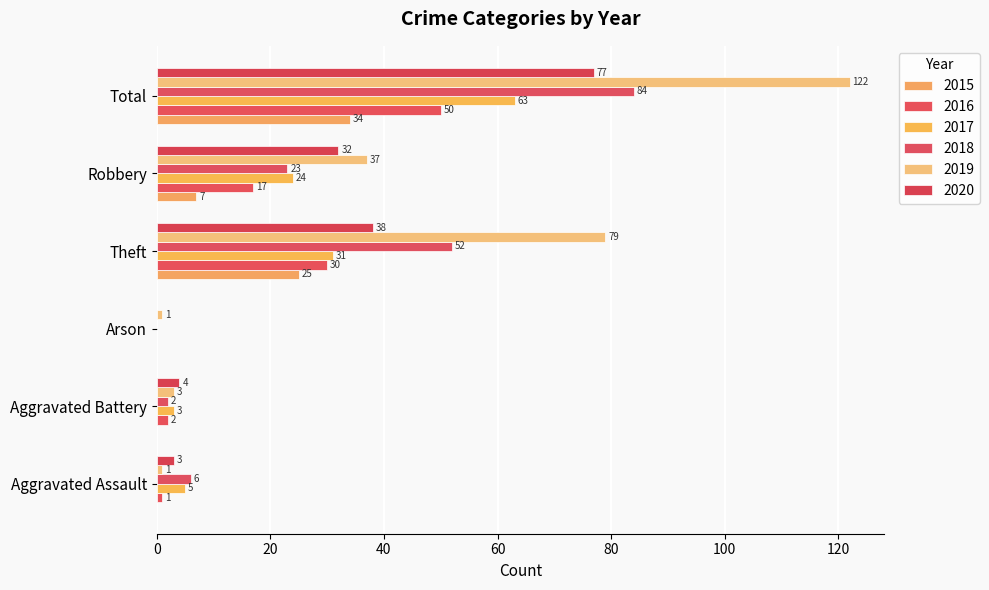

How many series are shown in this chart?

6